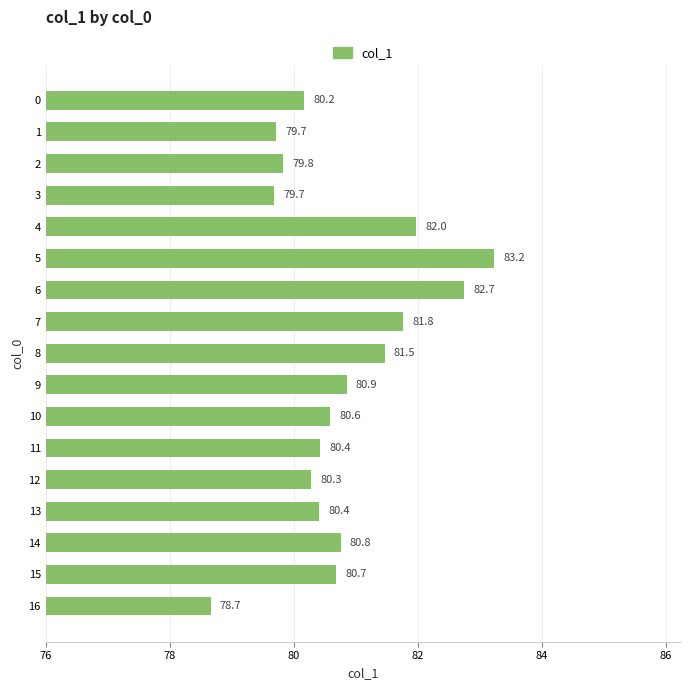

Read the value at 11.

80.4